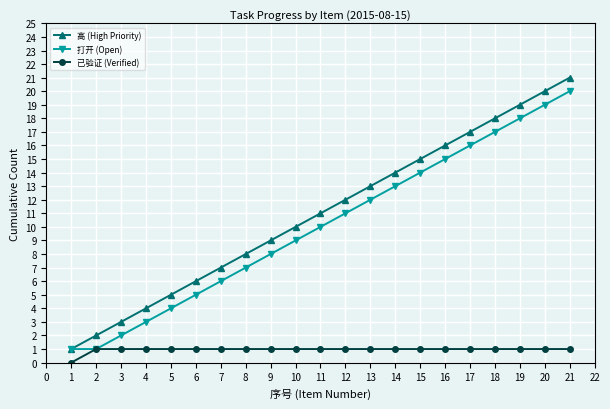

The 打开 (Open) series shows 2 at 7. True or false?

False